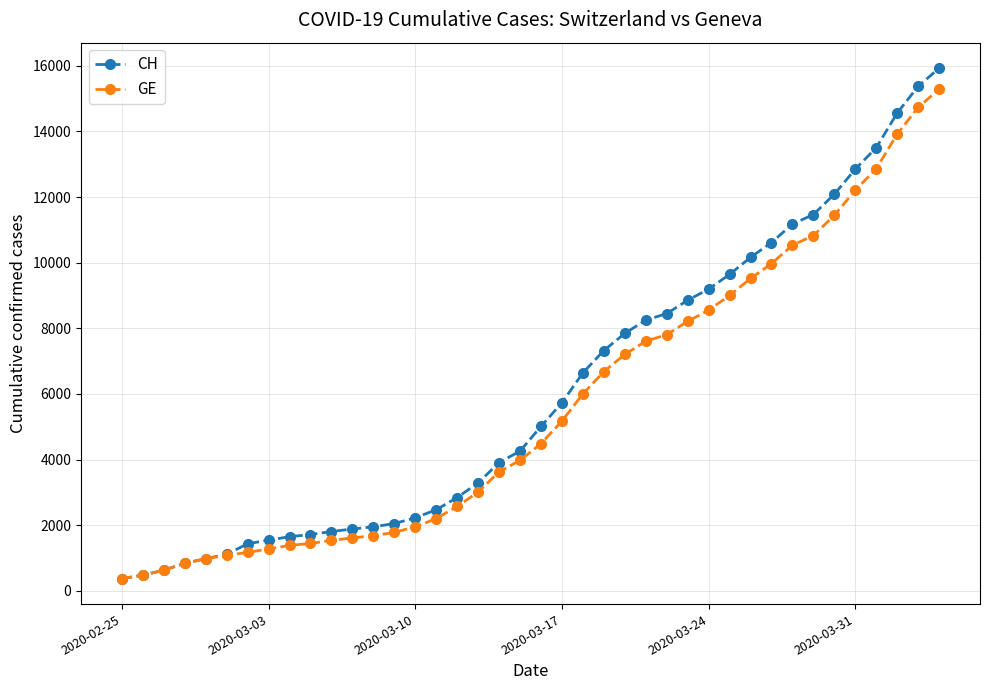

What is the minimum value for CH?

375